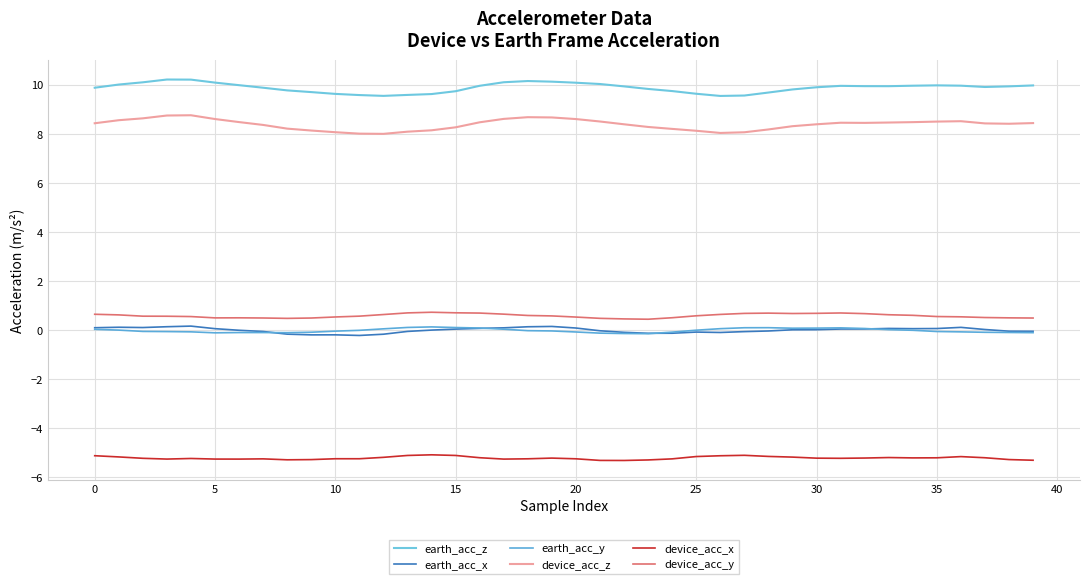

Does the chart have visible grid lines?

Yes